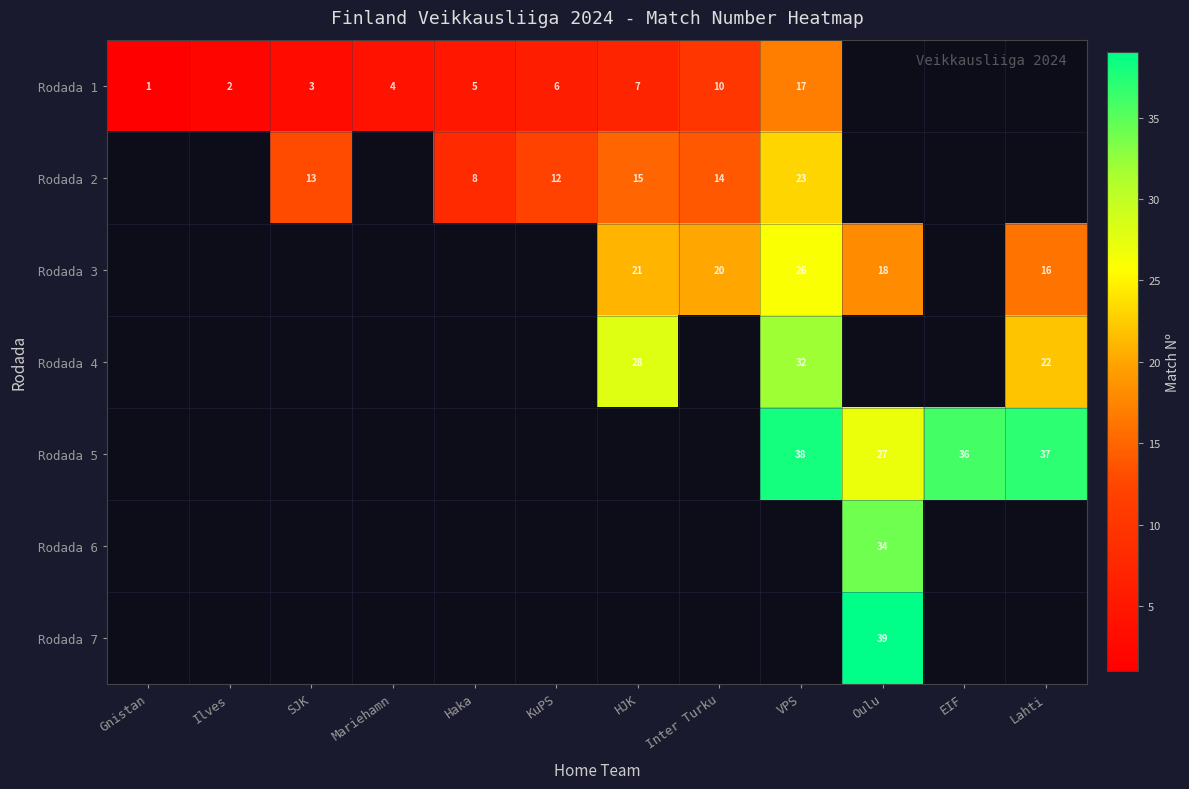

True or false: Rodada 5 has a value of 36 at EIF.

True